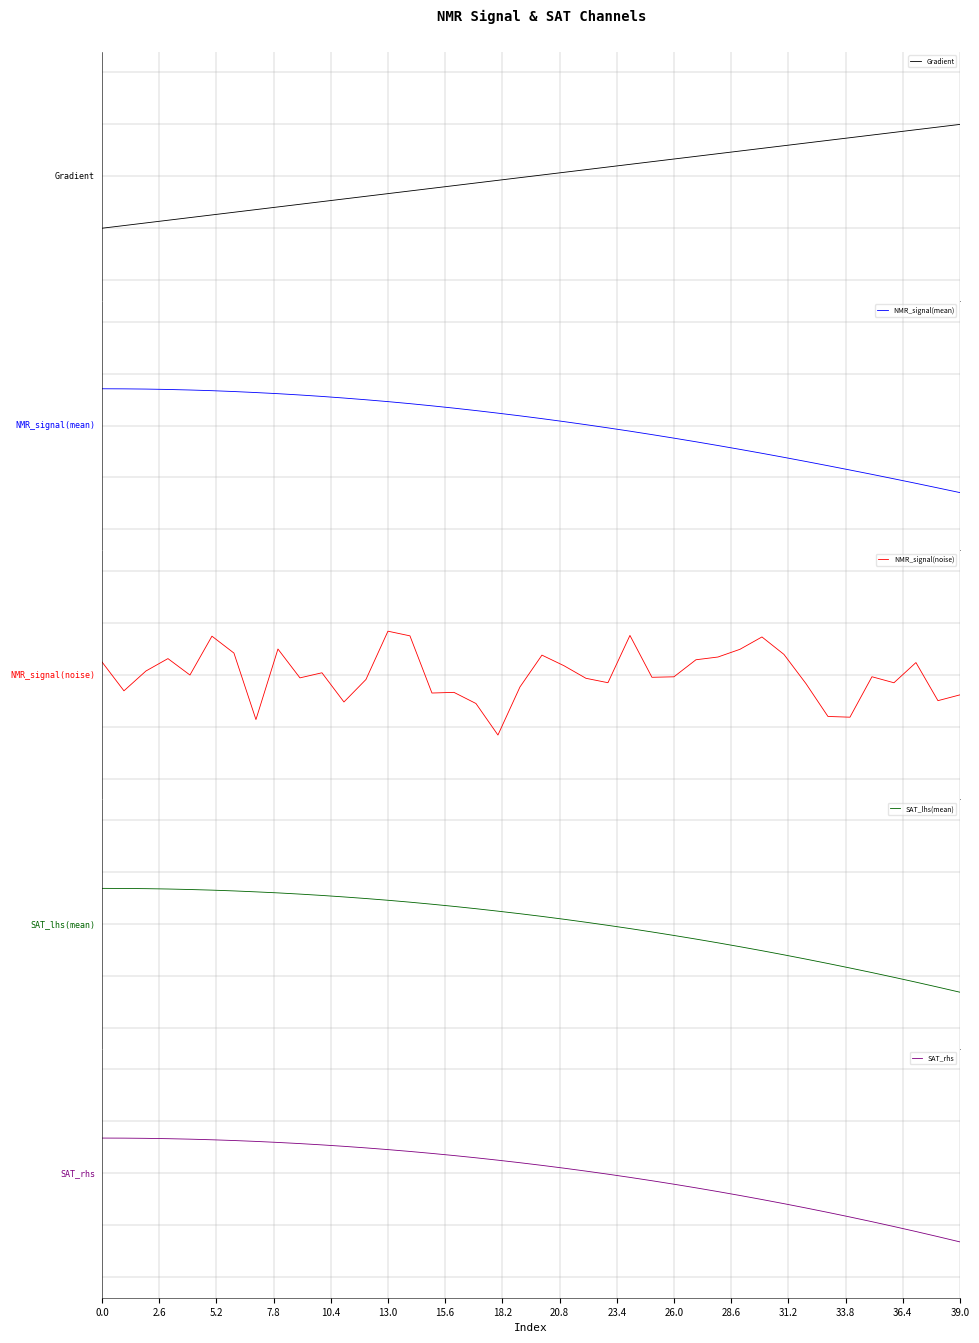

Which series changed the most between 22 and 36?

SAT_rhs